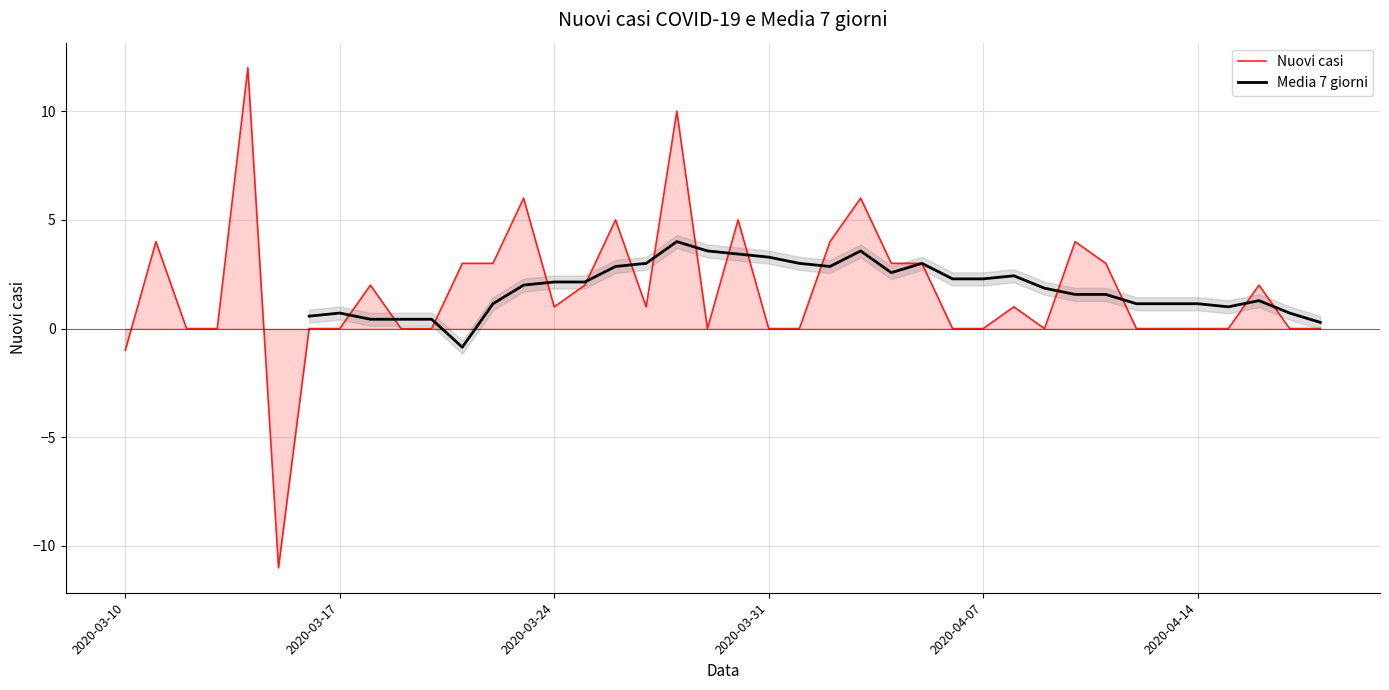

Which series has the widest spread of values?

Nuovi casi